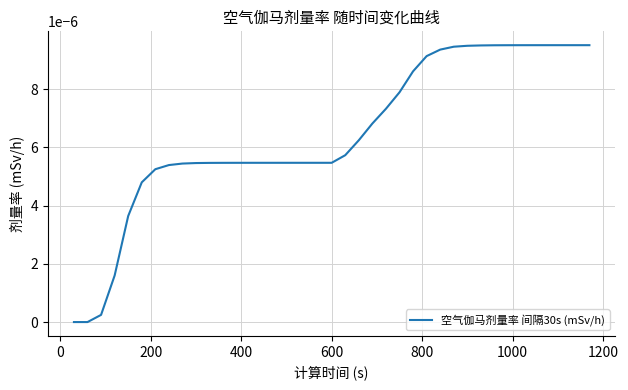

Is this an area chart (filled region under the line)?

No